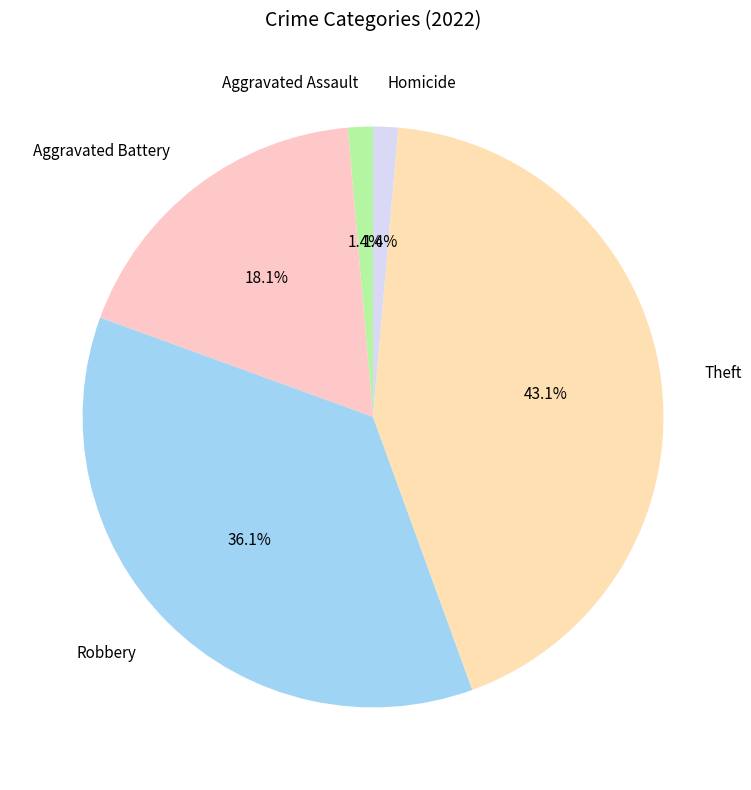

Which category has the biggest portion of the pie?

Theft